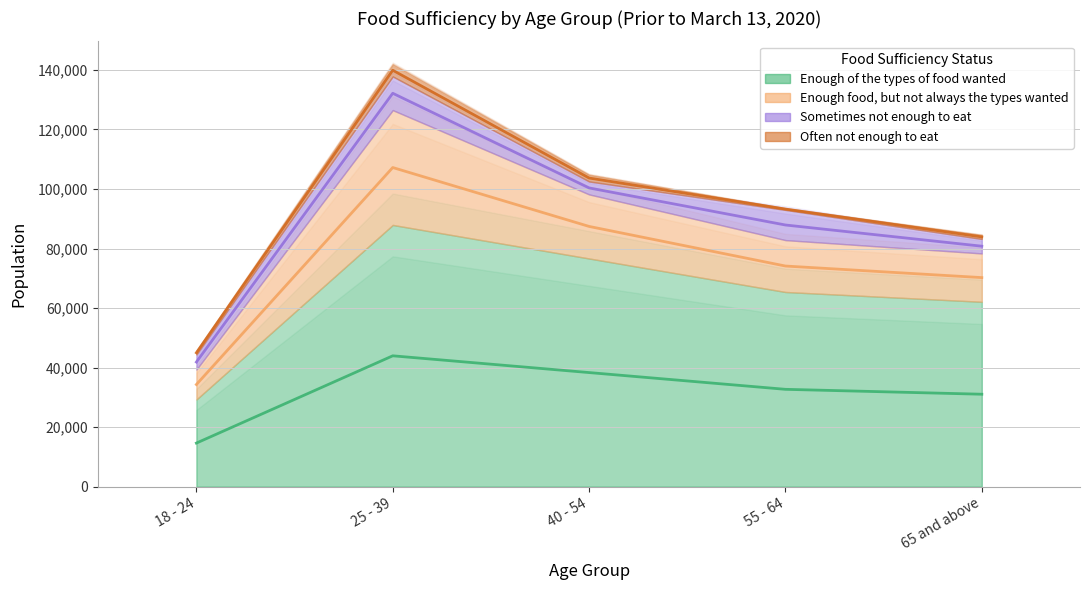

Reading right to left, list all the values displayed in this chart.

Enough of the types of food wanted: 65 and above=62110	55 - 64=65404	40 - 54=76662	25 - 39=87926	18 - 24=29284
Enough food, but not always the types wanted: 65 and above=16246	55 - 64=17430	40 - 54=21527	25 - 39=38573	18 - 24=10056
Sometimes not enough to eat: 65 and above=4856	55 - 64=10144	40 - 54=4337	25 - 39=11314	18 - 24=5055
Often not enough to eat: 65 and above=1402	55 - 64=562	40 - 54=2310	25 - 39=4165	18 - 24=1181